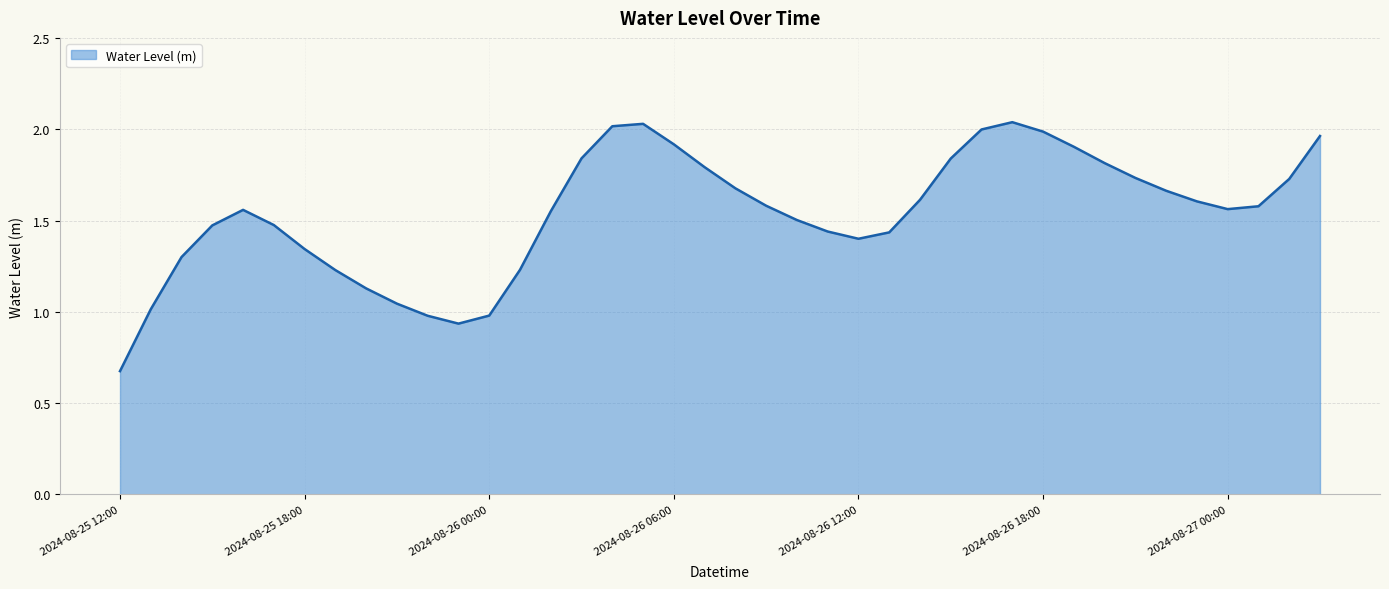

Does the chart display data point markers on the line(s)?

No